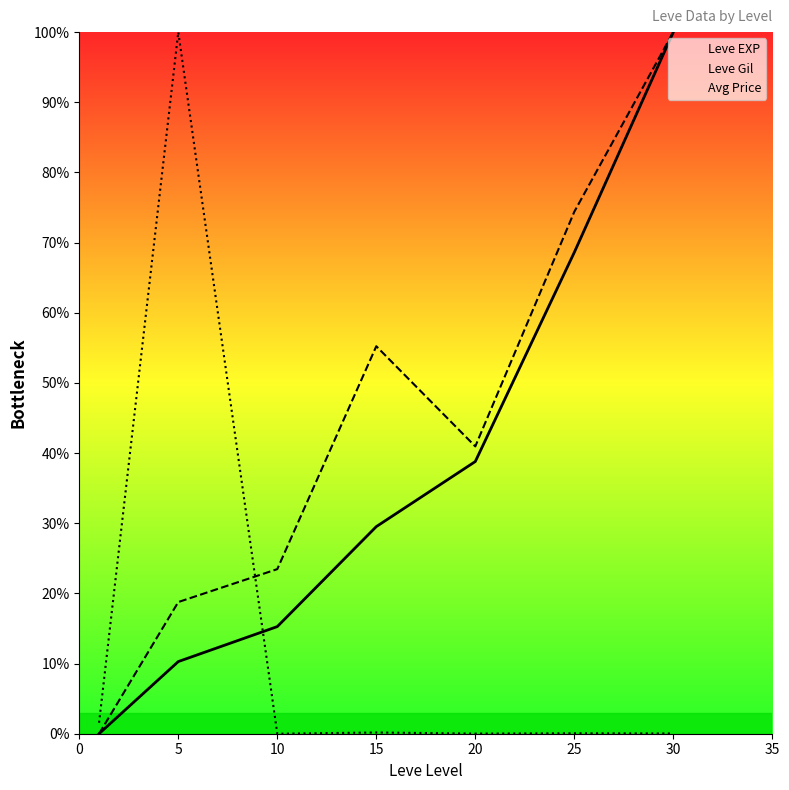

At how many categories does at least one series exceed 78?

2